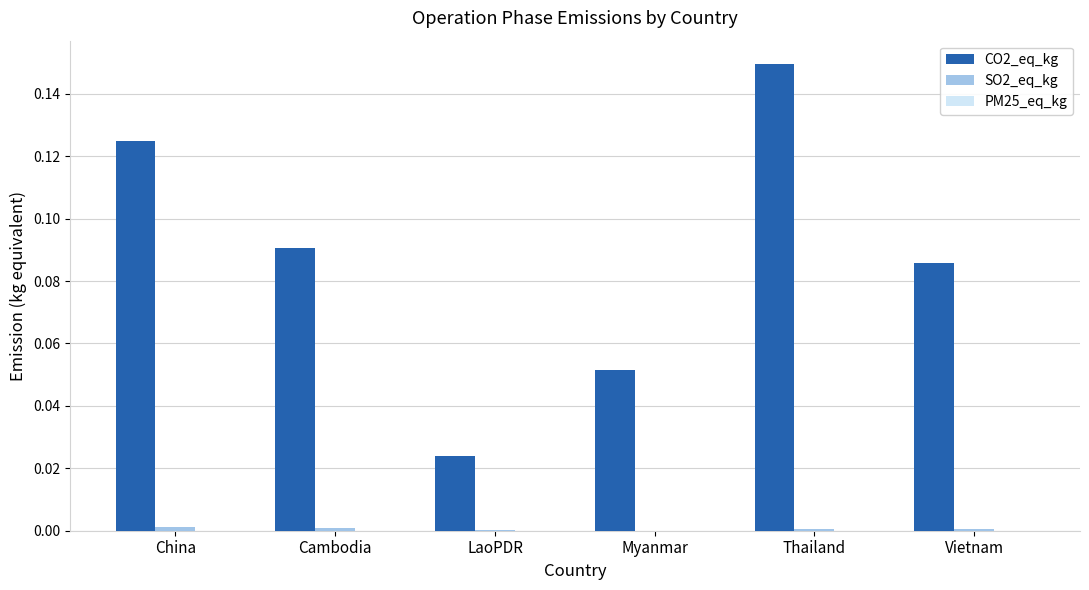

At which category is the sum across all series the highest?

Thailand